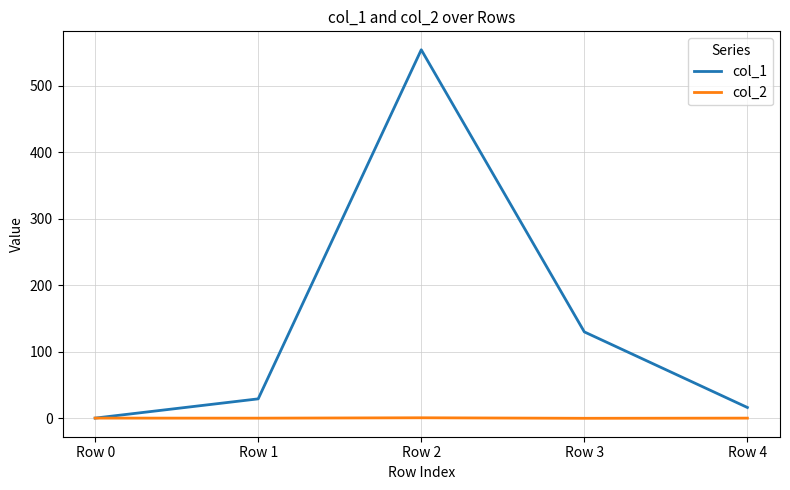

Which series has the largest range (max minus min)?

col_1